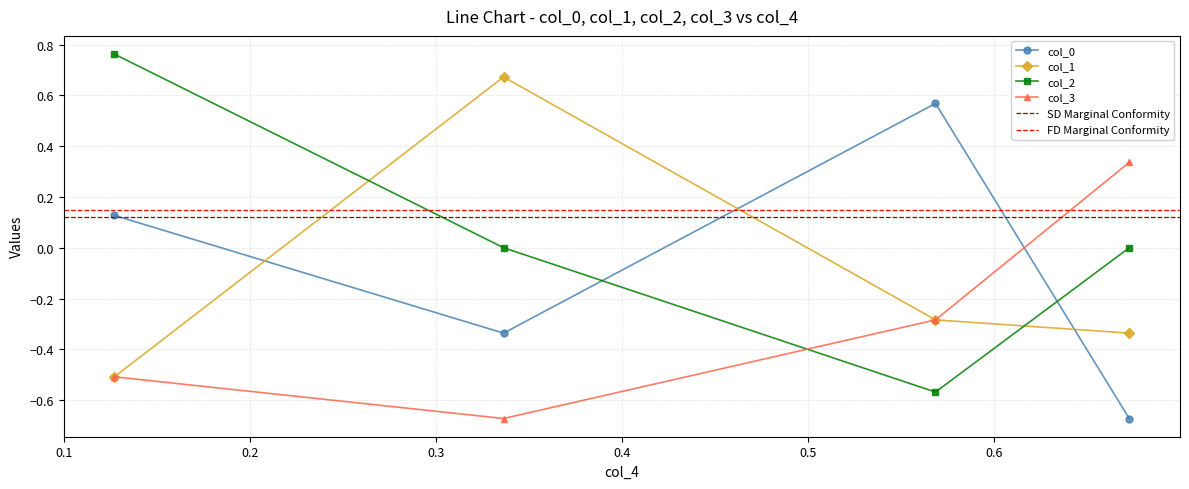

What is the difference between the maximum and minimum values in the col_3 series?

1.0